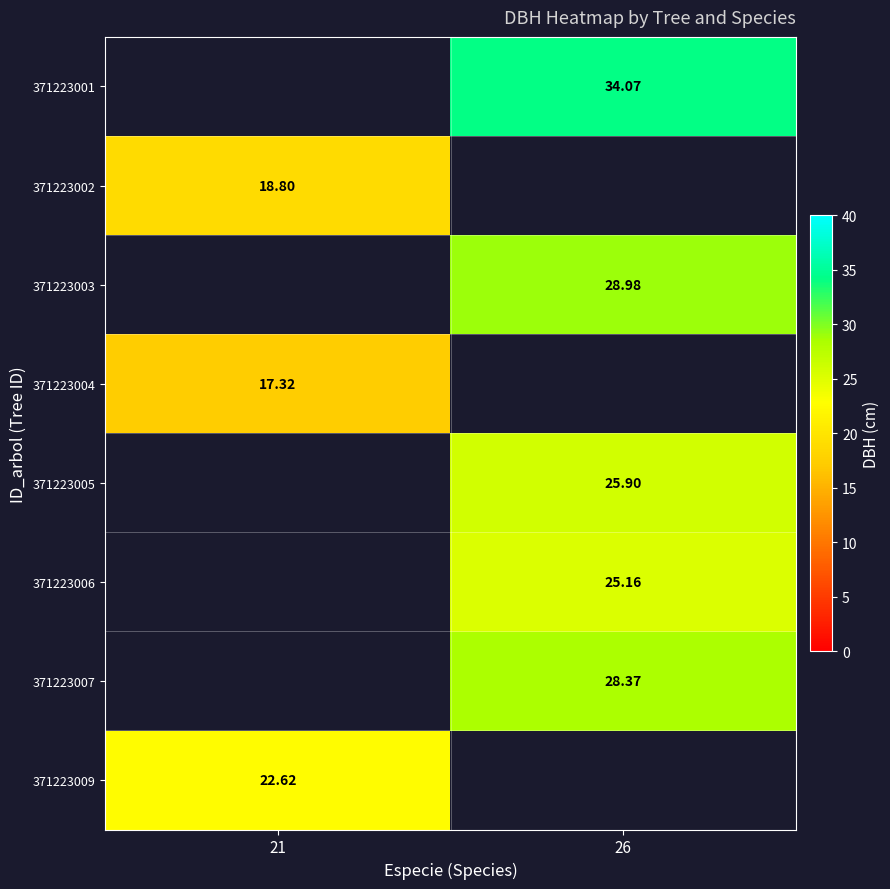

Which category has the lowest value across all series?

21